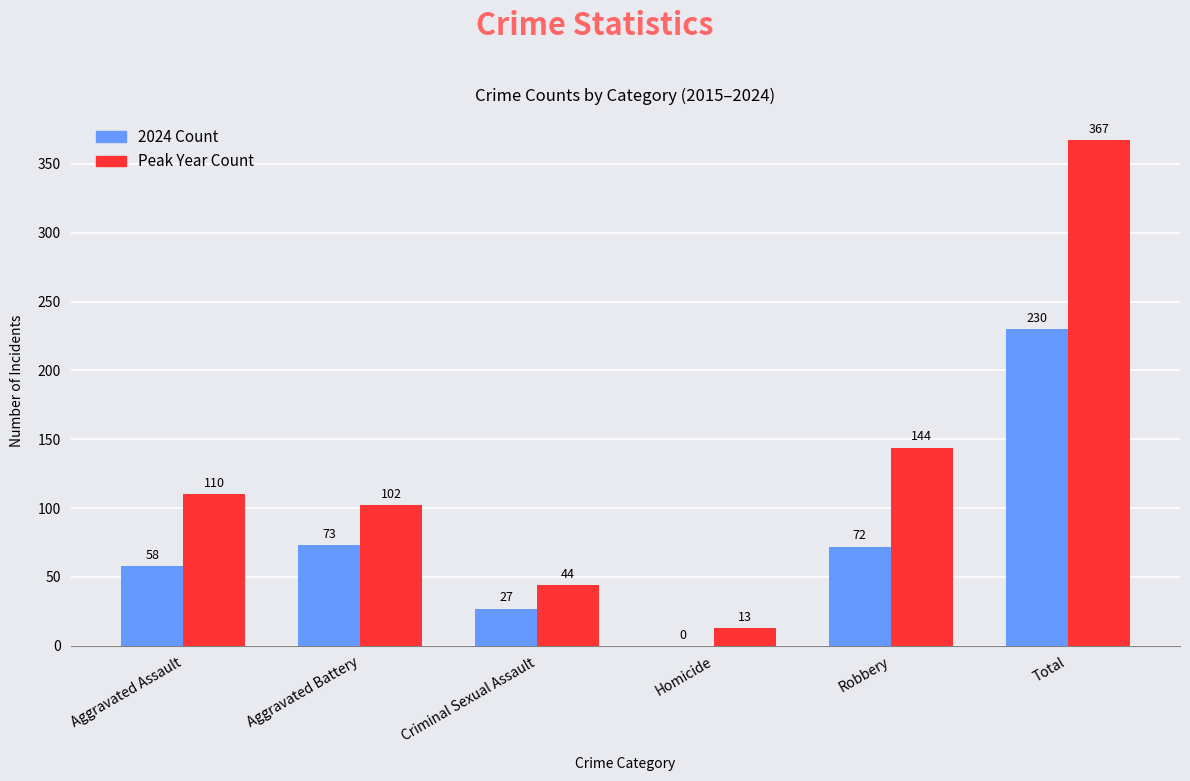

How many groups of bars are there?

6